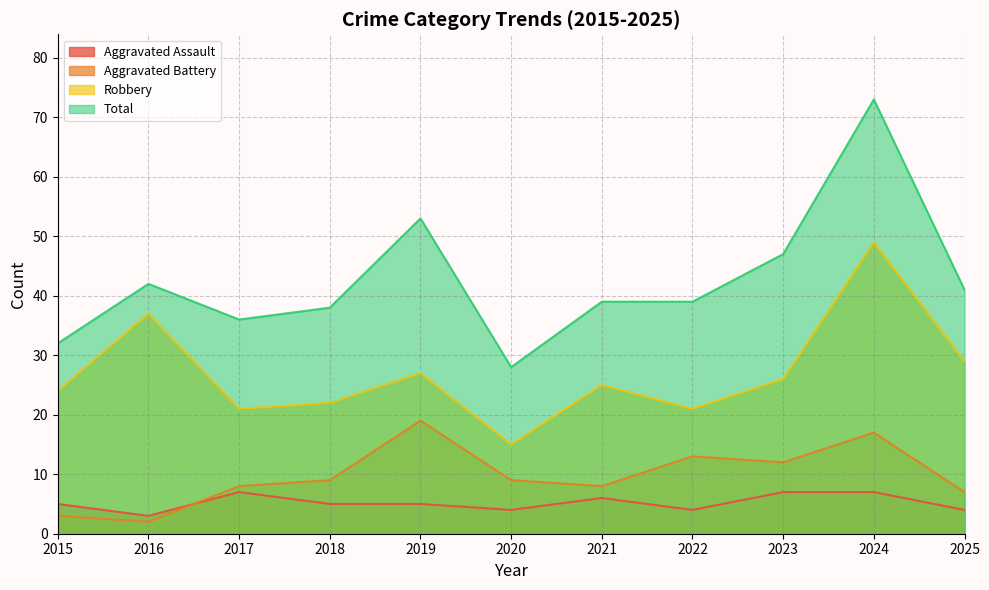

True or false: Robbery has a value of 57 at 2016.

False